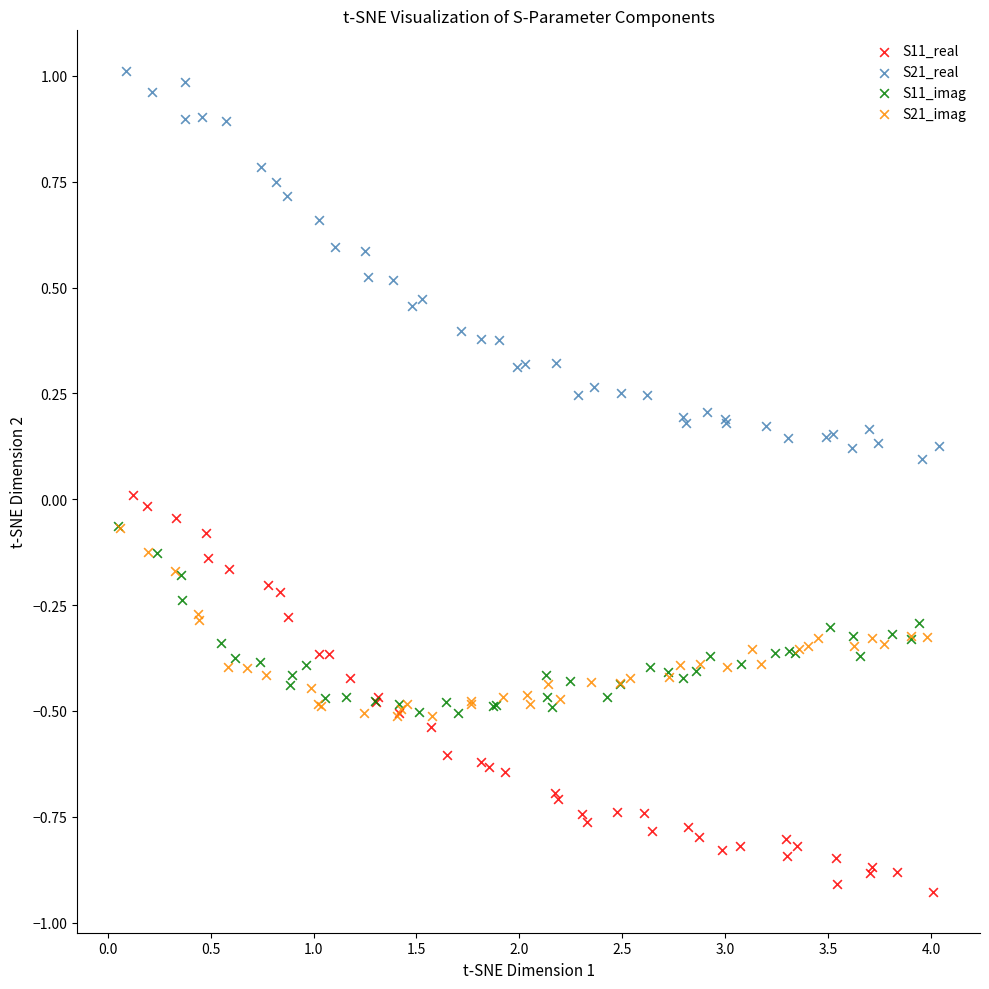

Which series contains the highest Y value?

S21_real